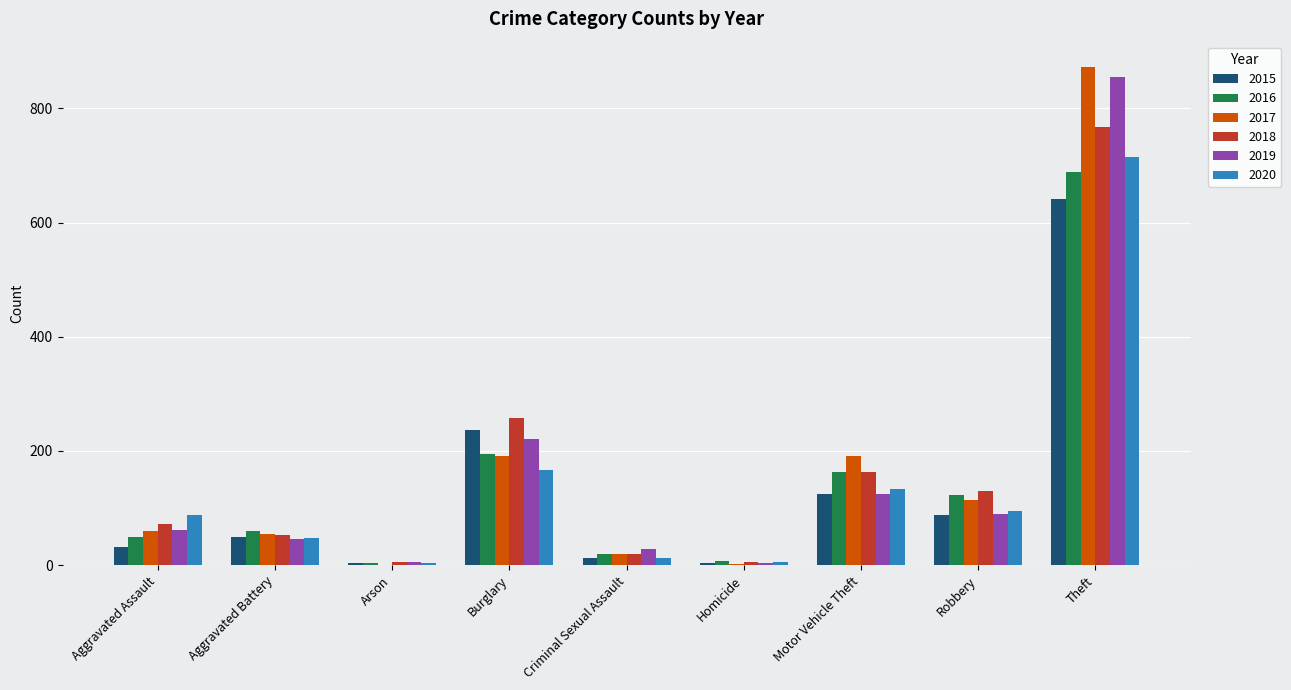

The value of 2016 at Theft is 689. True or false?

True